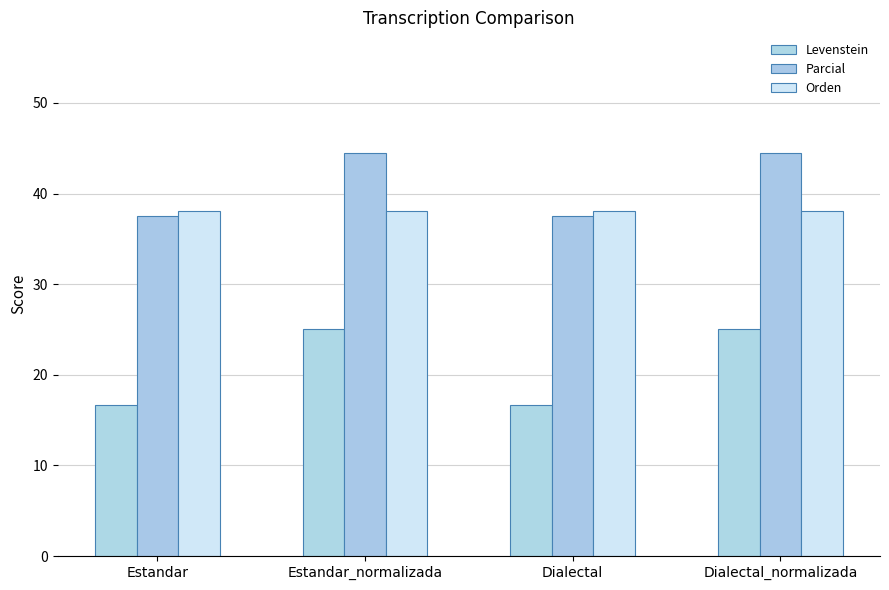

Rank the categories by Parcial value from highest to lowest.

Estandar_normalizada, Dialectal_normalizada, Estandar, Dialectal